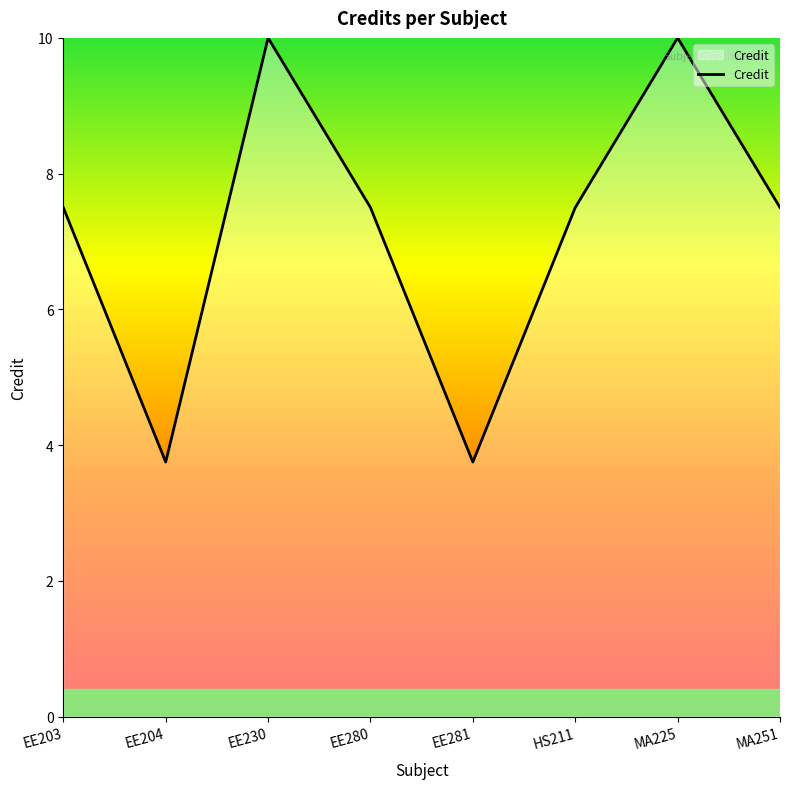

The chart shows a value of 5.2 at EE281. True or false?

False